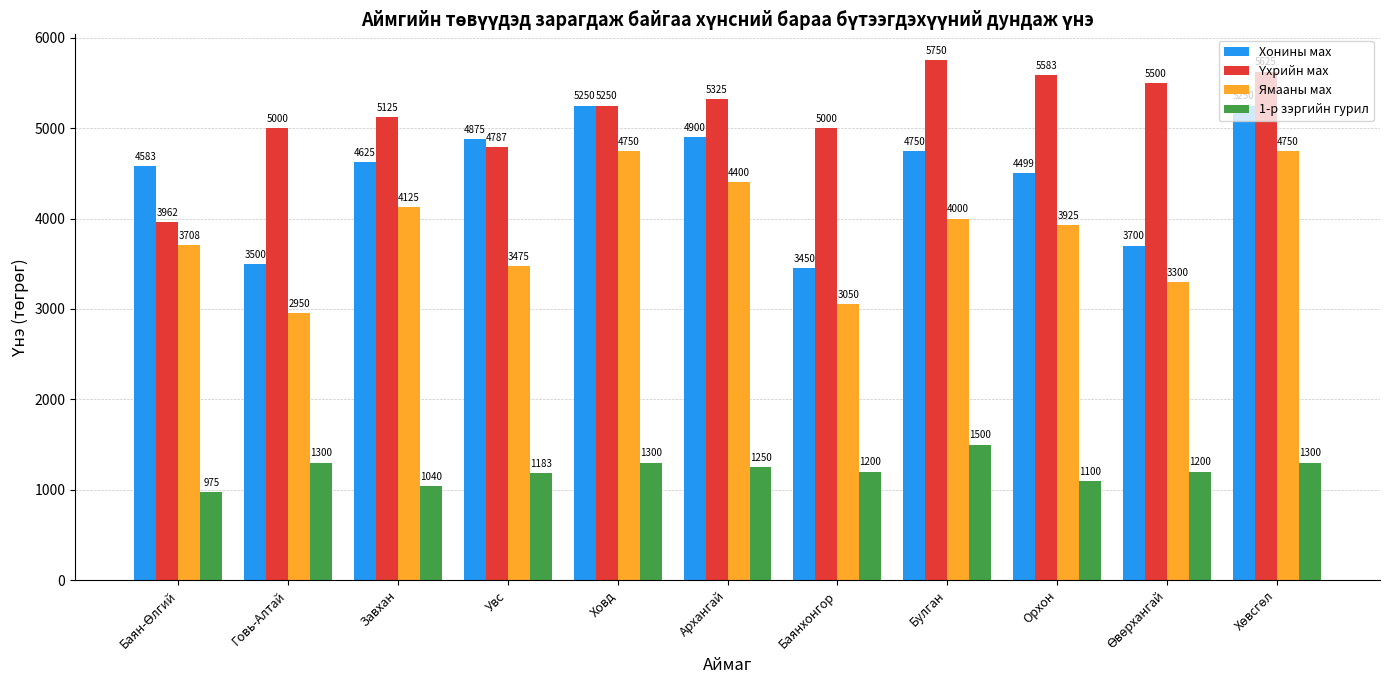

Between Завхан and Увс, which series saw the biggest shift?

Ямааны мах